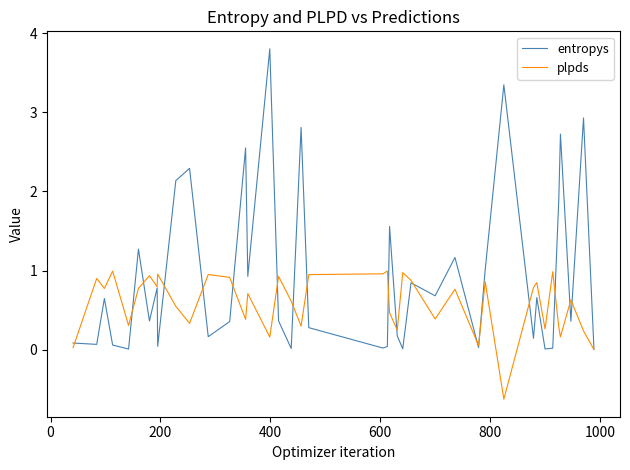

What is the greatest value displayed?

3.8